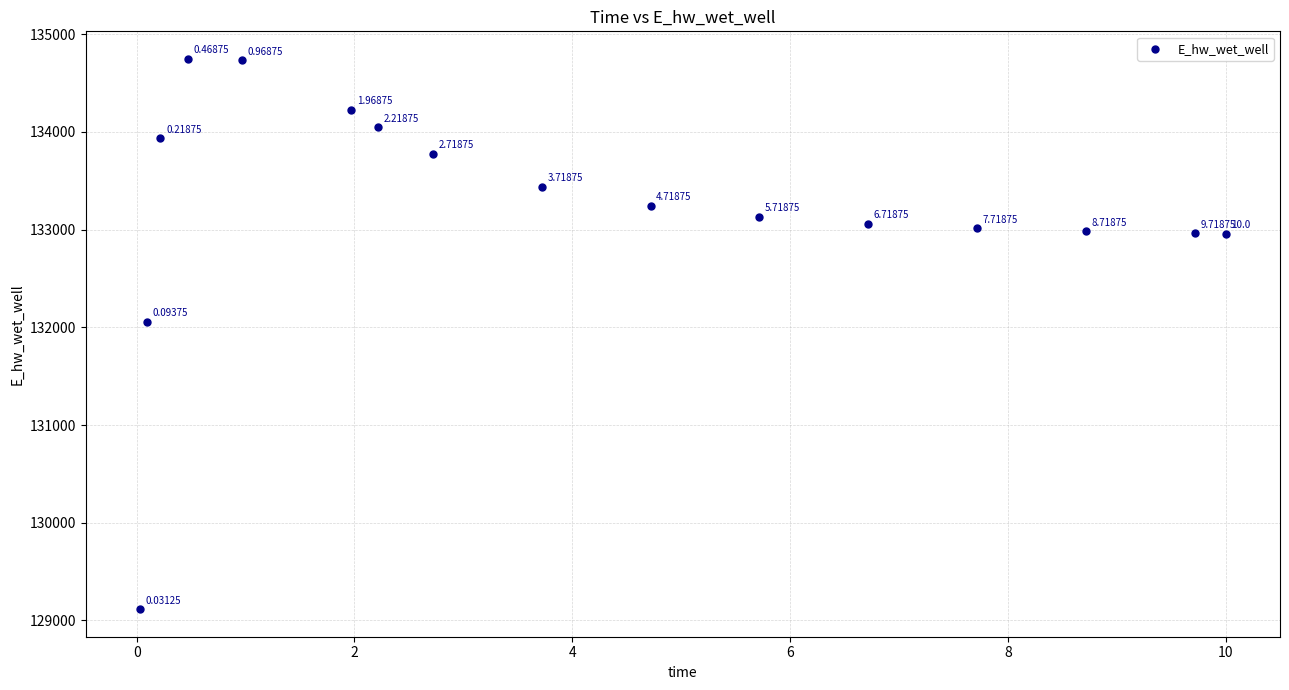

What is the range of Y values (max minus min)?

5633.3